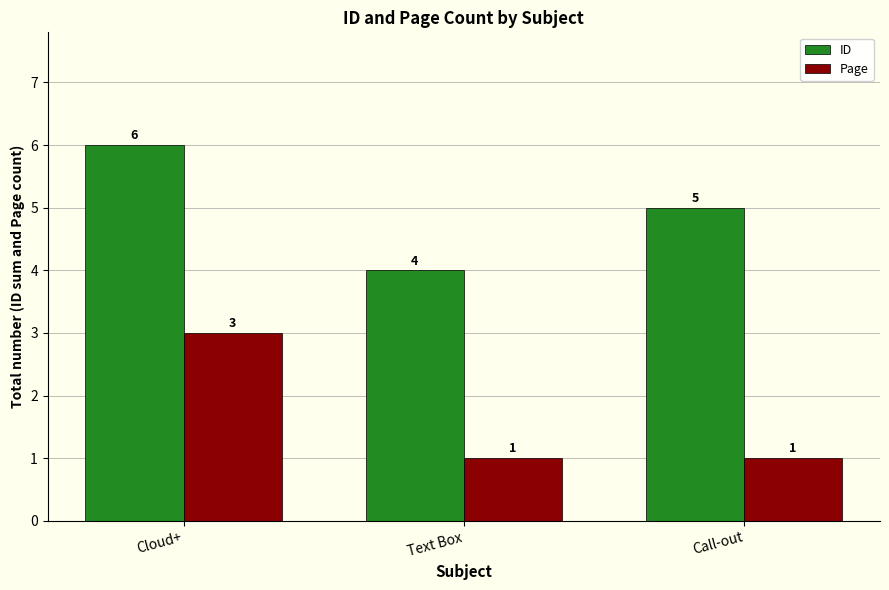

What is the difference between the ID values at Cloud+ and Call-out?

1